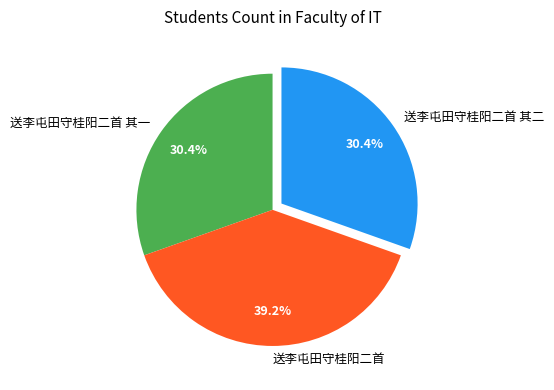

Is it true that 送李屯田守桂阳二首 is 32% of the pie?

False